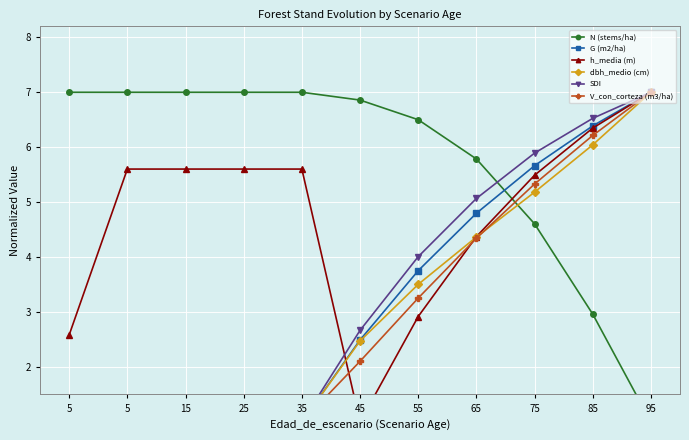

What is the sum of the SDI values at 75 and 95?

12.9